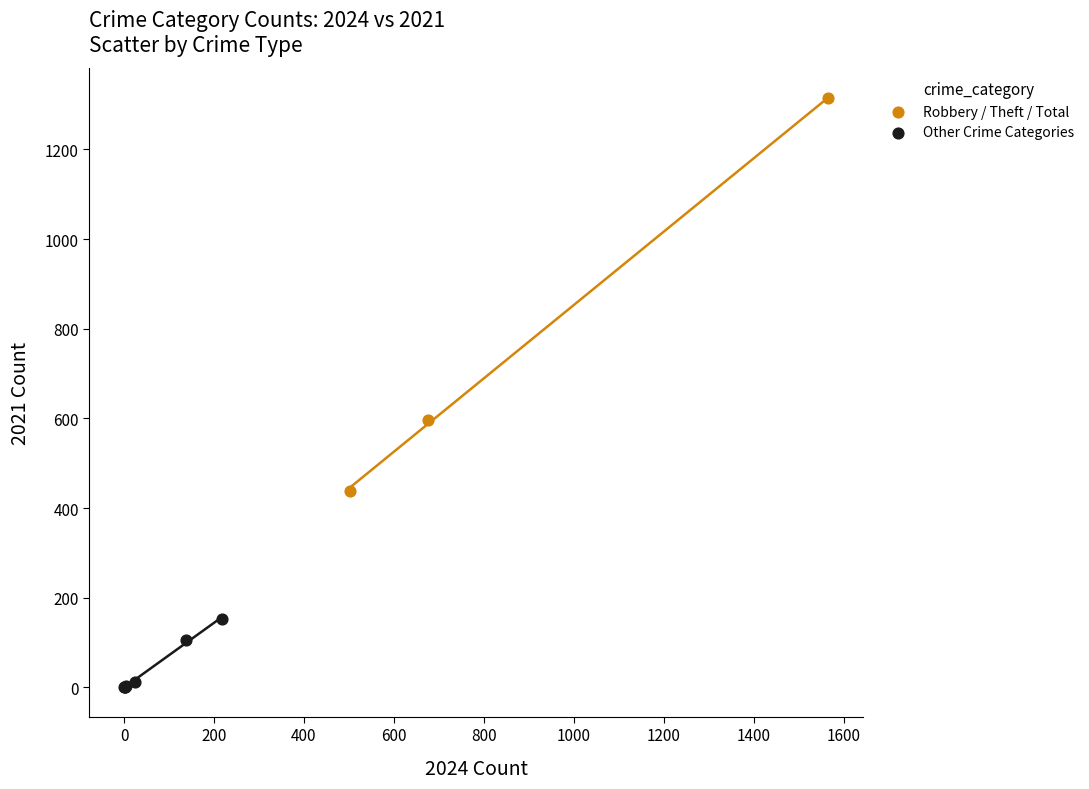

Which series has the widest spread of Y values?

Robbery / Theft / Total